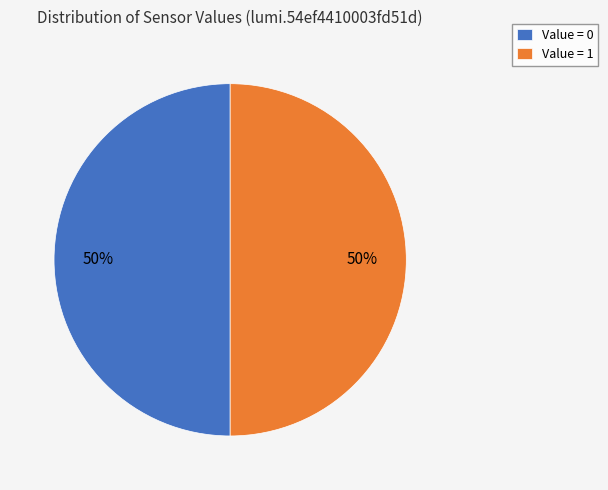

How many segments does this pie chart have?

2